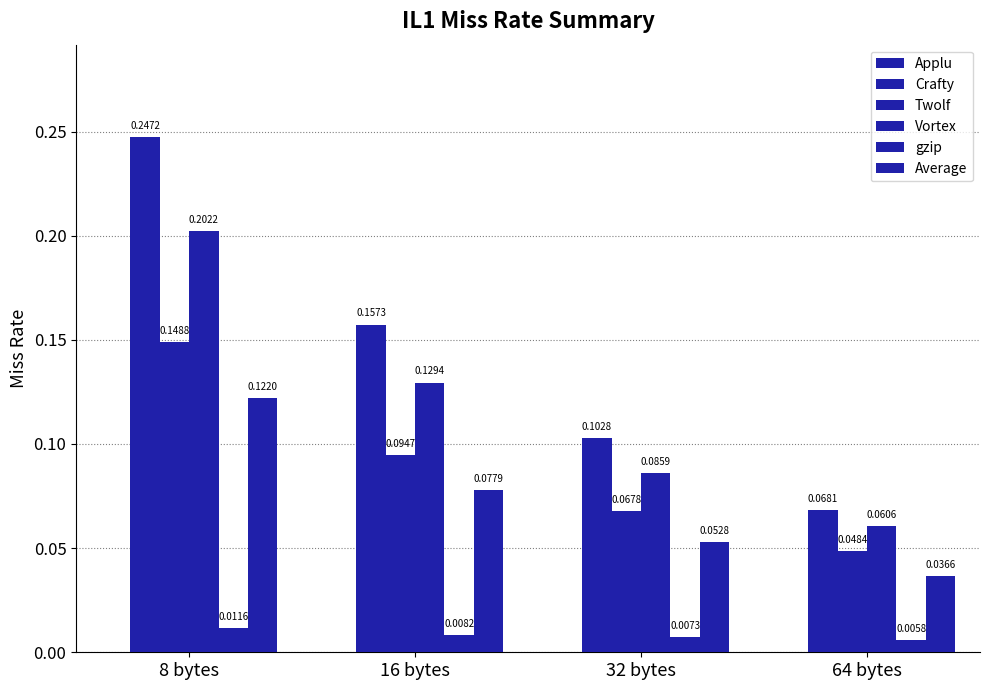

Does the chart contain stacked bars?

No